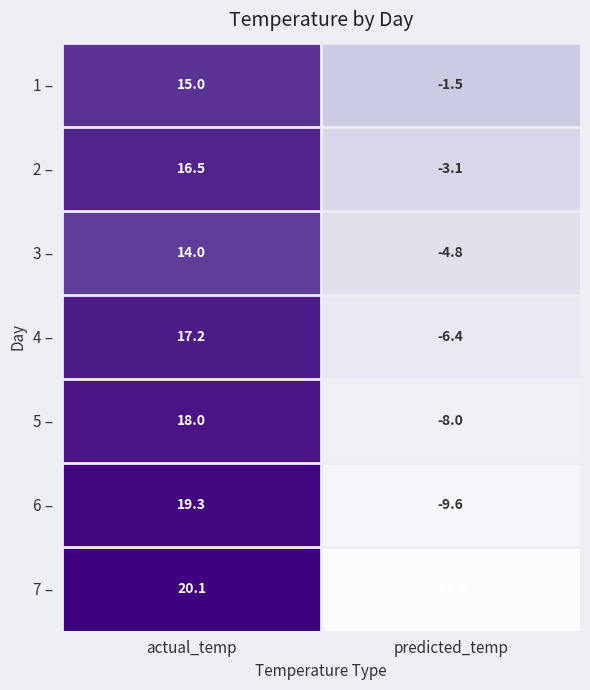

Reading left to right, transcribe all the data shown in this chart.

1 –: actual_temp=15.0	predicted_temp=-1.5
2 –: actual_temp=16.5	predicted_temp=-3.1
3 –: actual_temp=14.0	predicted_temp=-4.8
4 –: actual_temp=17.2	predicted_temp=-6.4
5 –: actual_temp=18.0	predicted_temp=-8.0
6 –: actual_temp=19.3	predicted_temp=-9.6
7 –: actual_temp=20.1	predicted_temp=-11.2